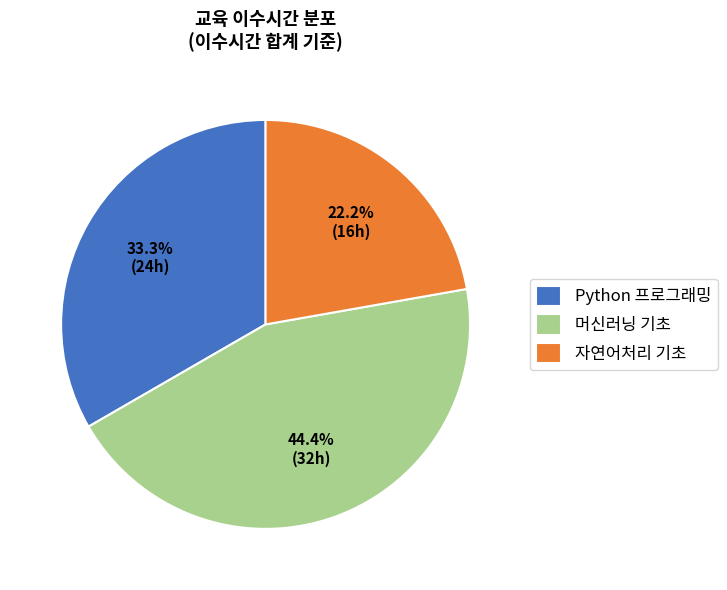

Is there any slice that represents more than half of the pie?

No